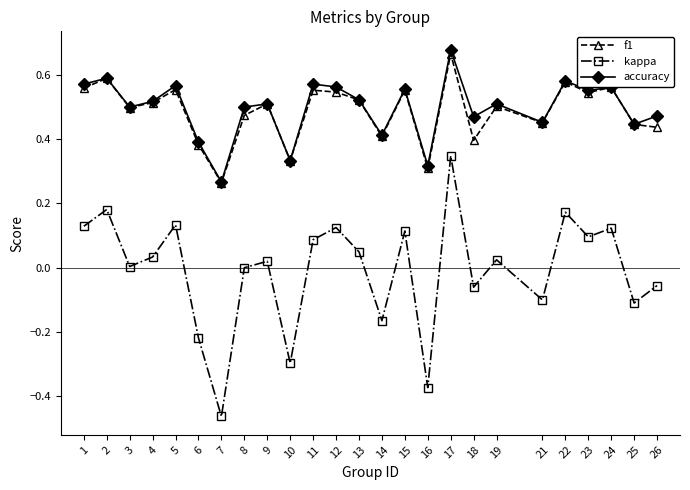

Which series has the largest range (max minus min)?

kappa